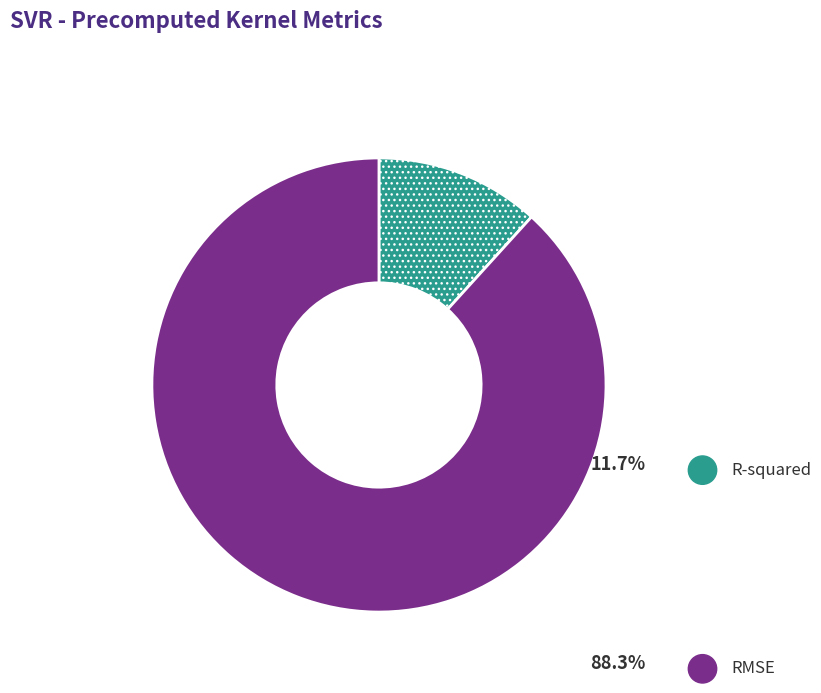

What is the largest slice in the pie chart?

RMSE